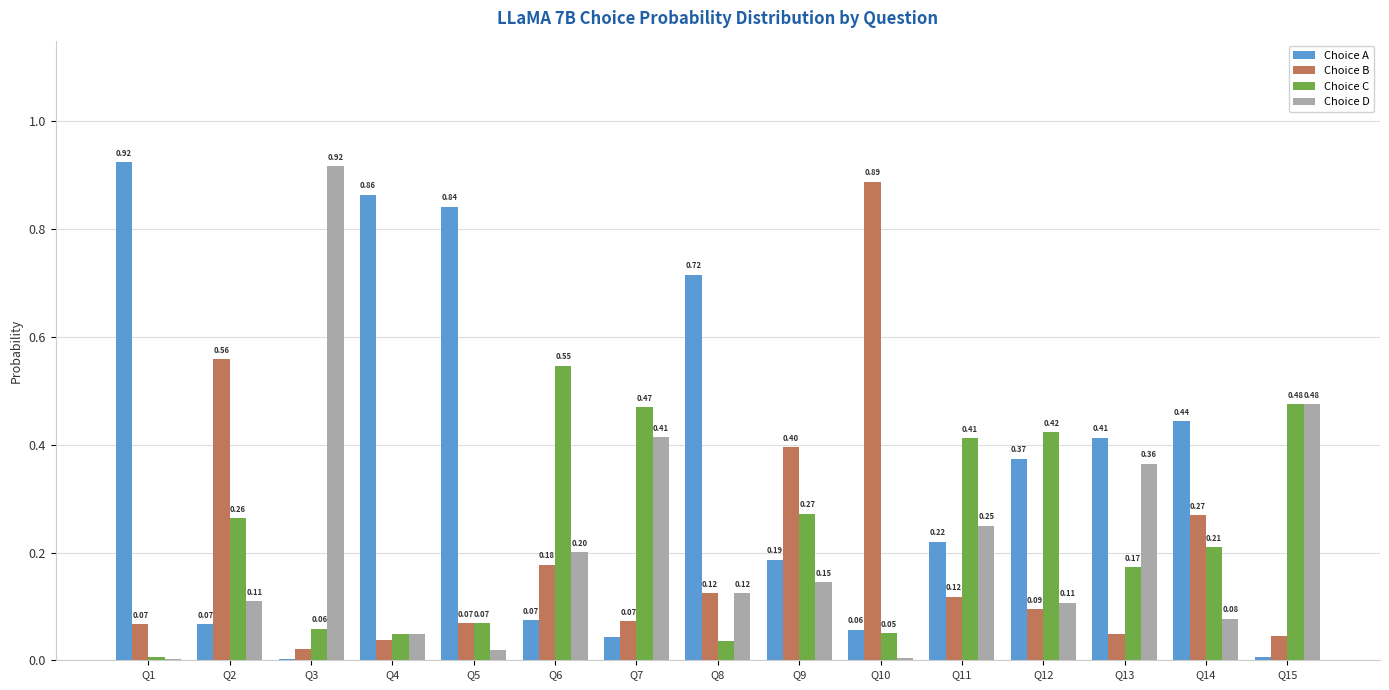

What is the total value across all series at Q11?

1.0